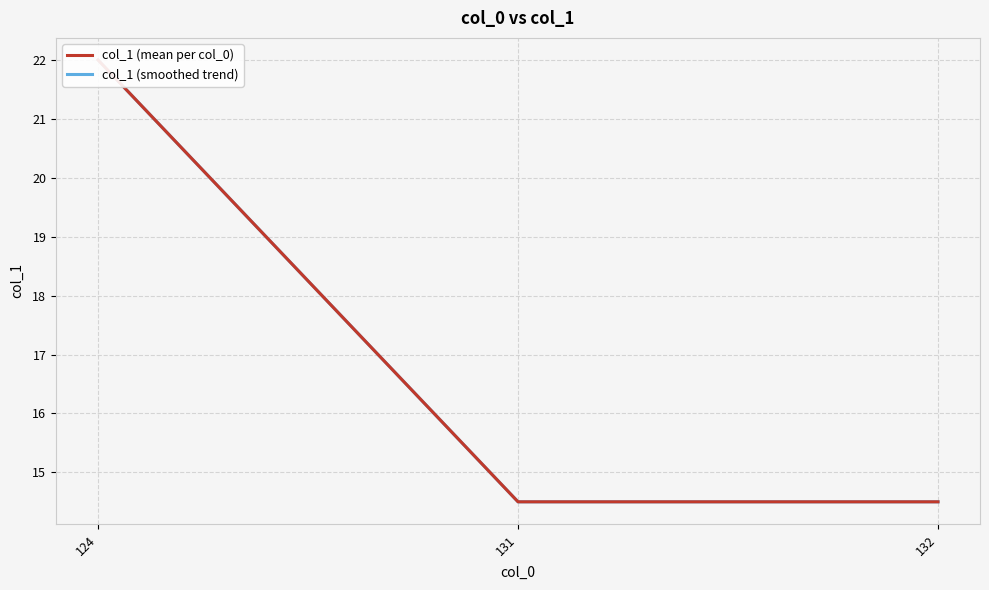

Rank the series at 131 from highest to lowest value.

col_1 (mean per col_0), col_1 (smoothed trend)